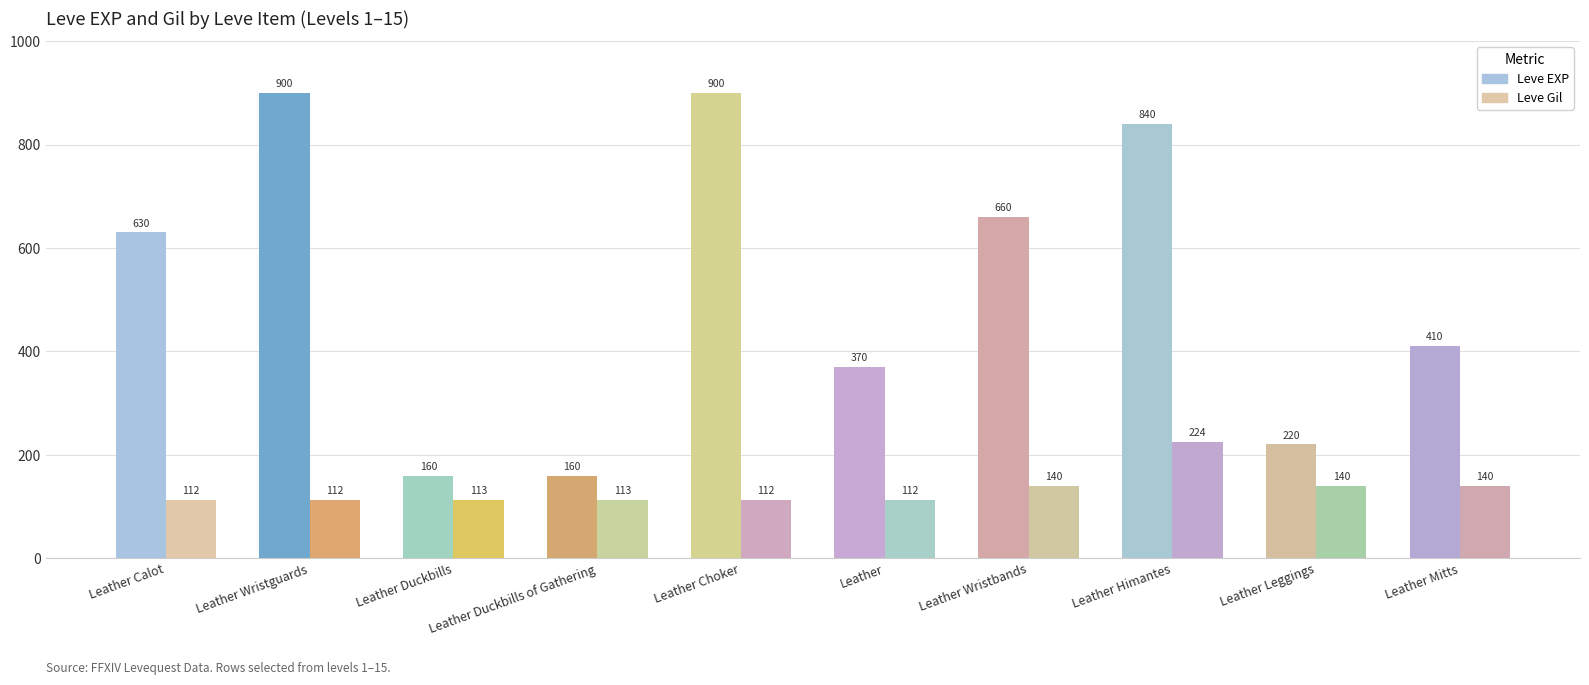

Reading left to right, extract all data points from this chart.

Leve EXP: 630	900	160	160	900	370	660	840	220	410
Leve Gil: 112	112	113	113	112	112	140	224	140	140